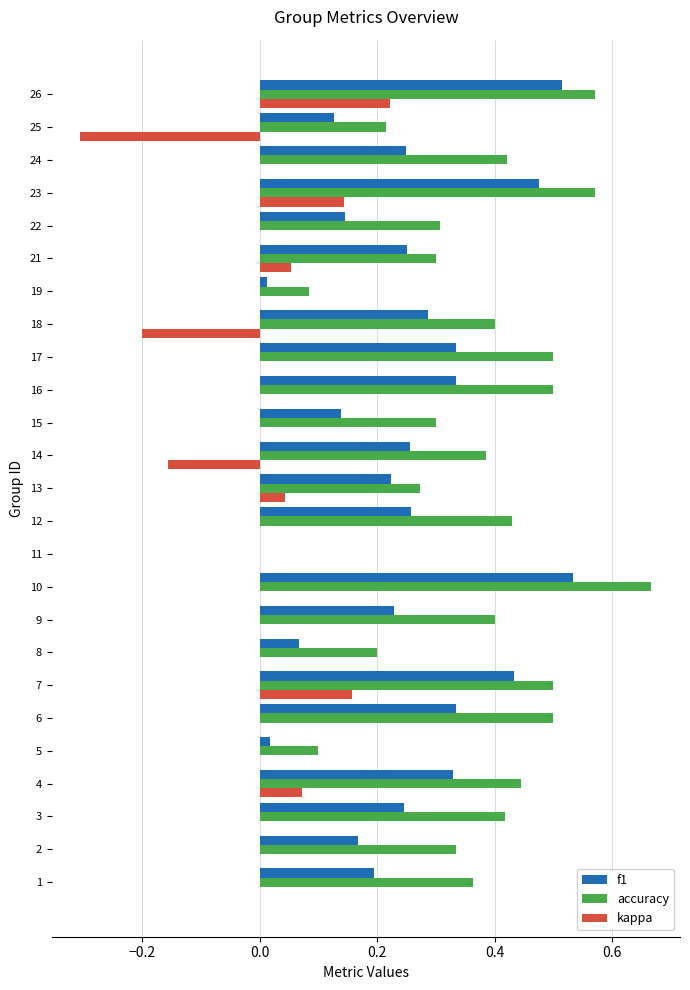

Which category has the highest value in the accuracy series?

10